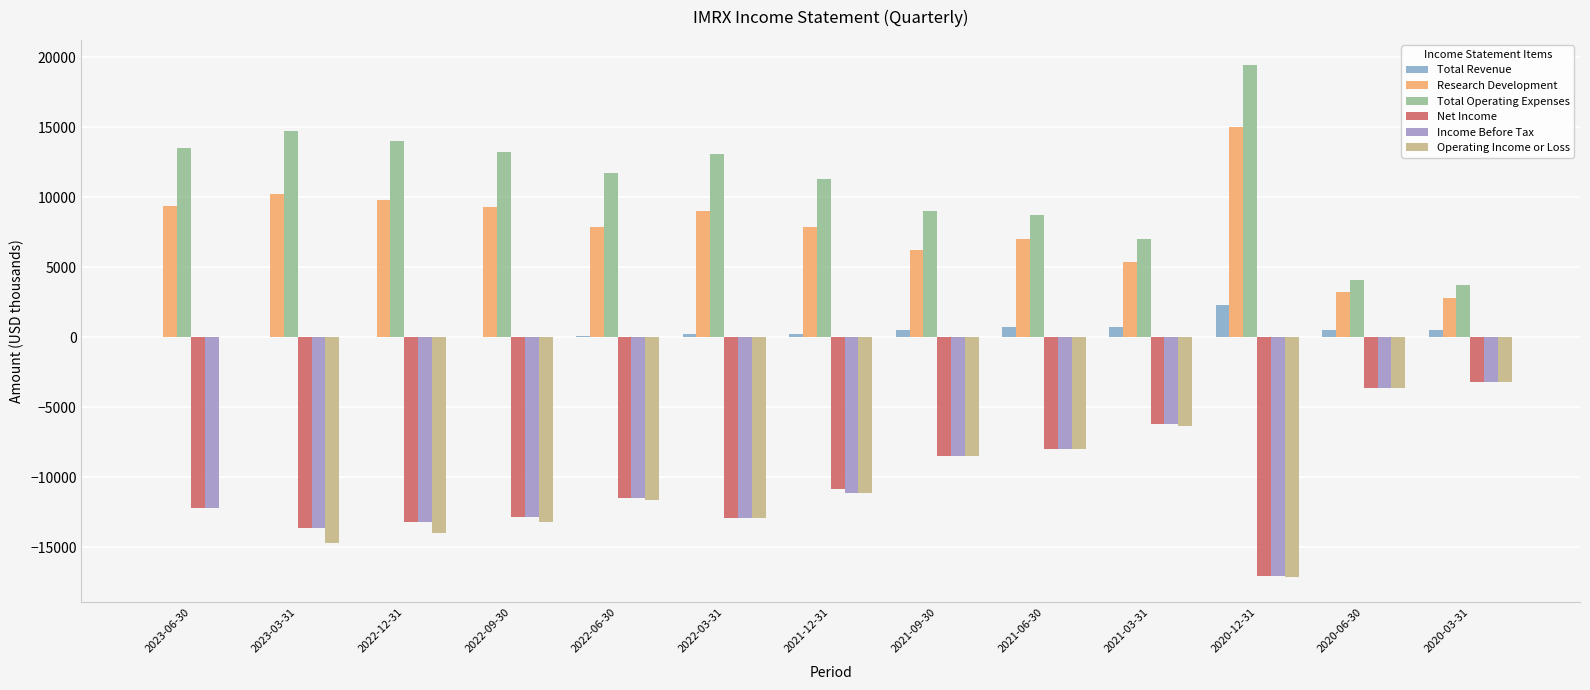

Which series changed the most between 2021-09-30 and 2020-06-30?

Total Operating Expenses